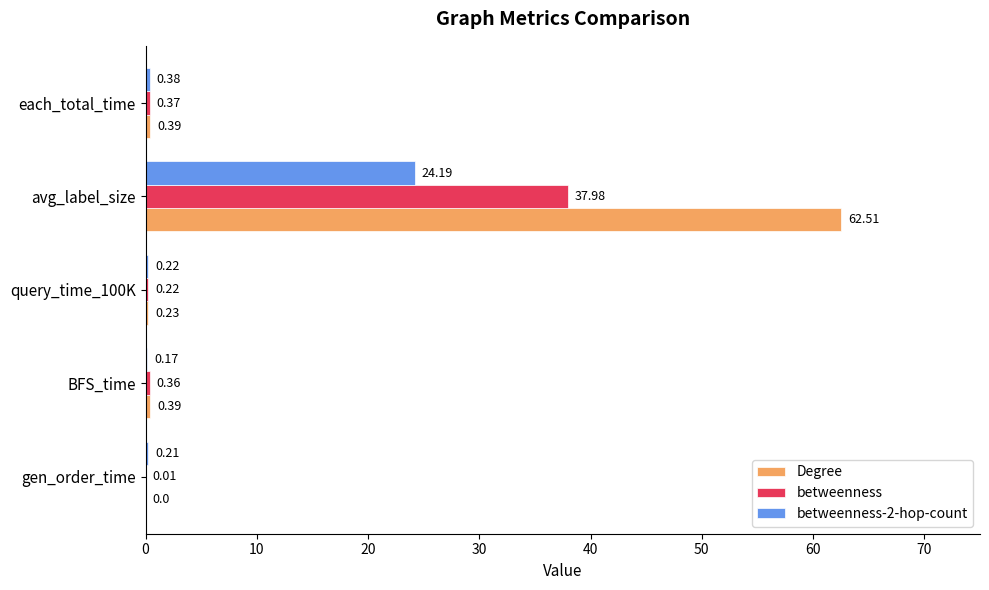

What is the sum of all Degree values?

63.5